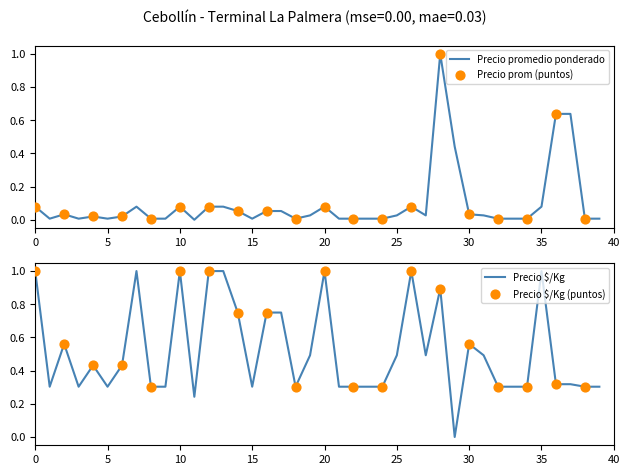

The Precio promedio ponderado series shows 0.0 at 15. True or false?

True